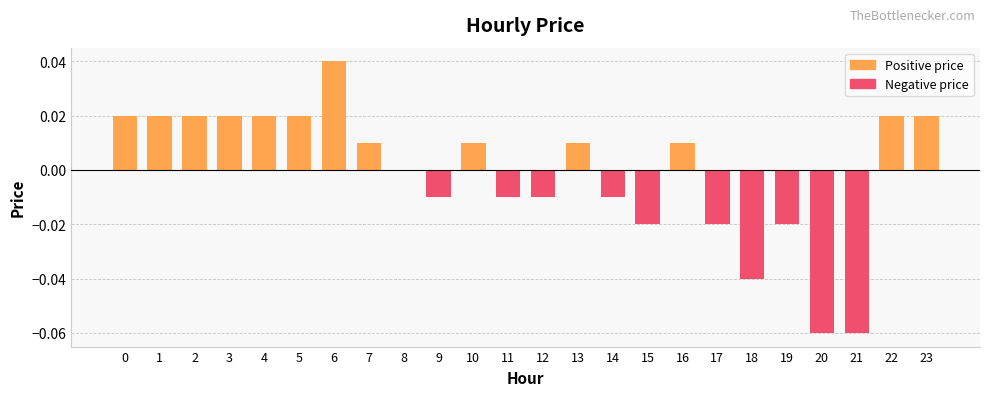

Which category has the lowest value across all series?

20